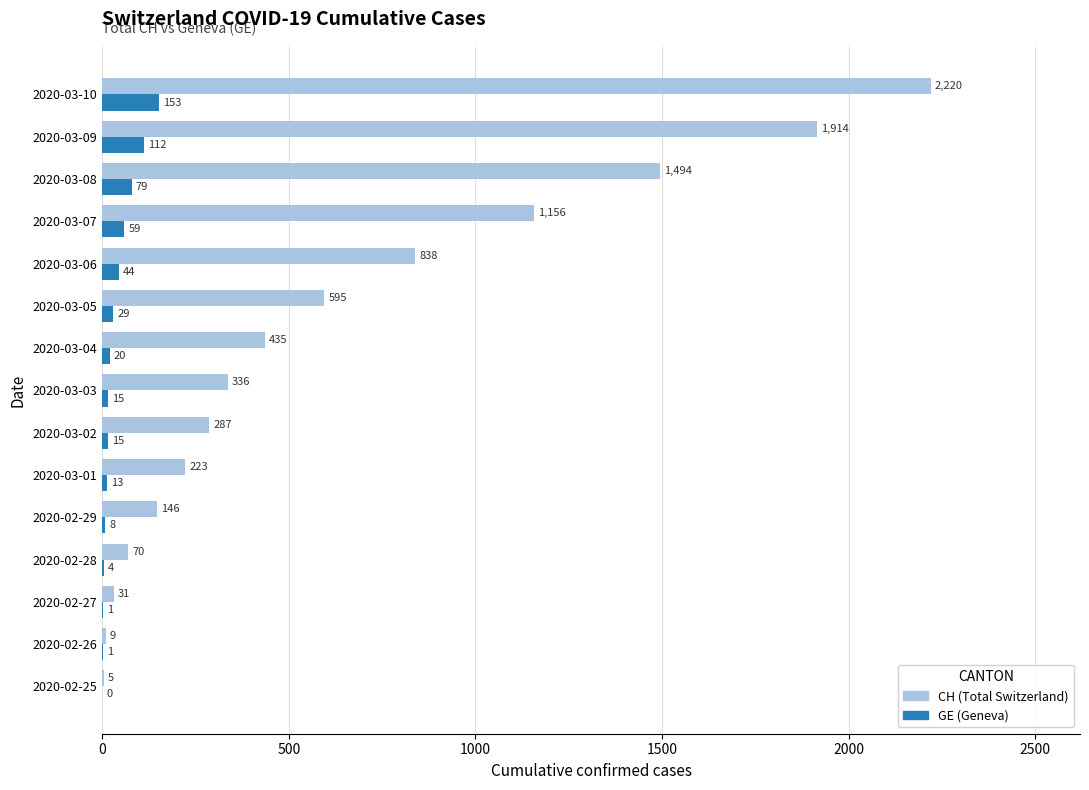

What is the maximum value shown in the chart?

2220